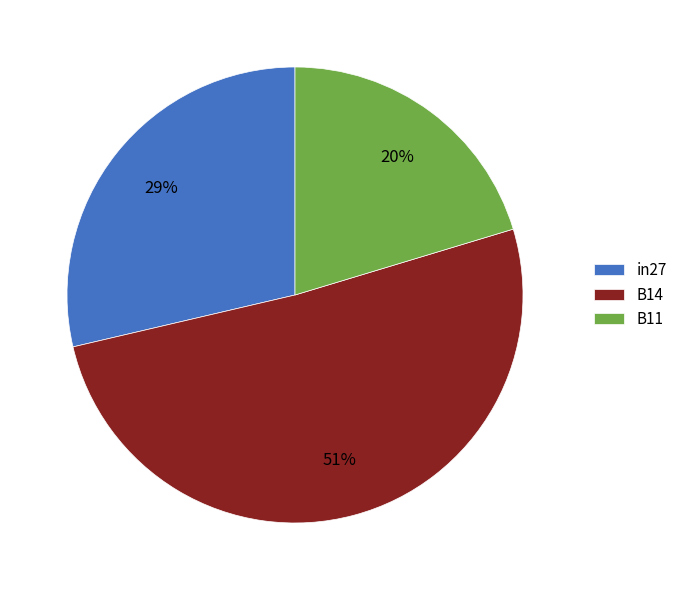

What is the smallest slice in the pie chart?

B11